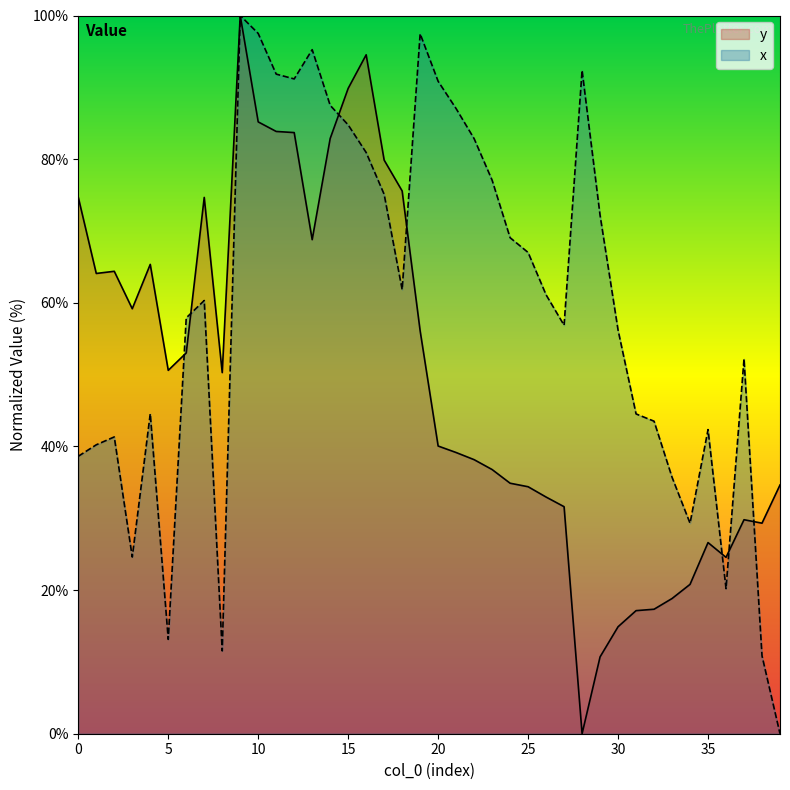

What is the approximate value of y at 32?

17.3